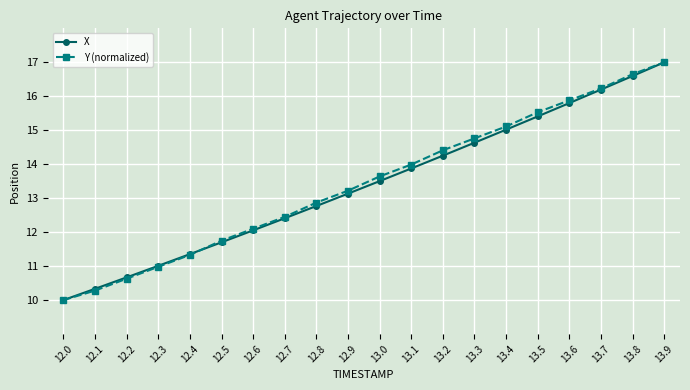

Is it true that Y (normalized) equals 11.8 at 12.5?

True